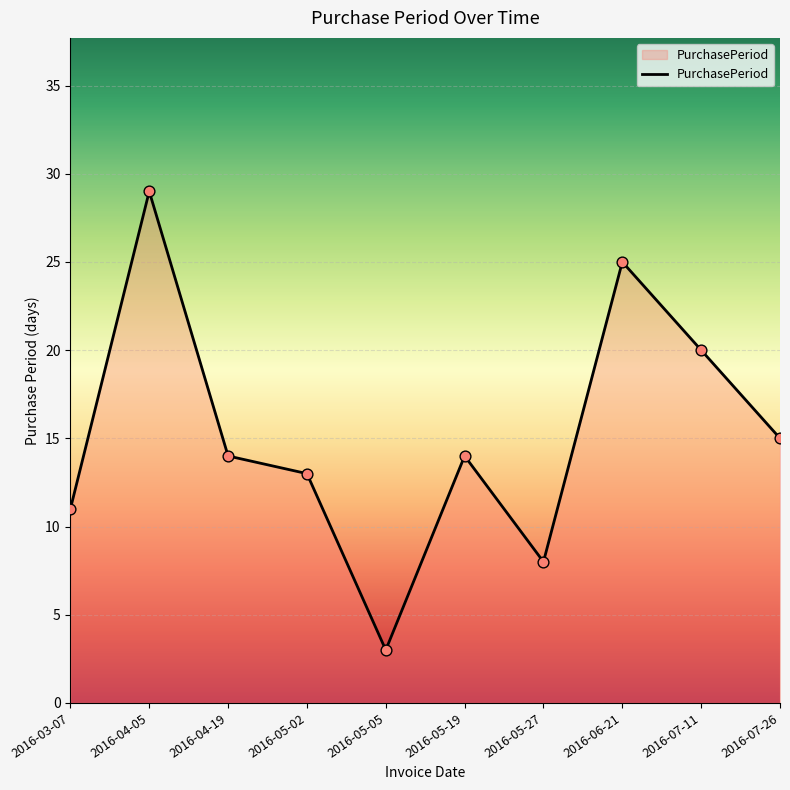

Between 2016-05-05 and 2016-04-19, which is larger?

2016-04-19